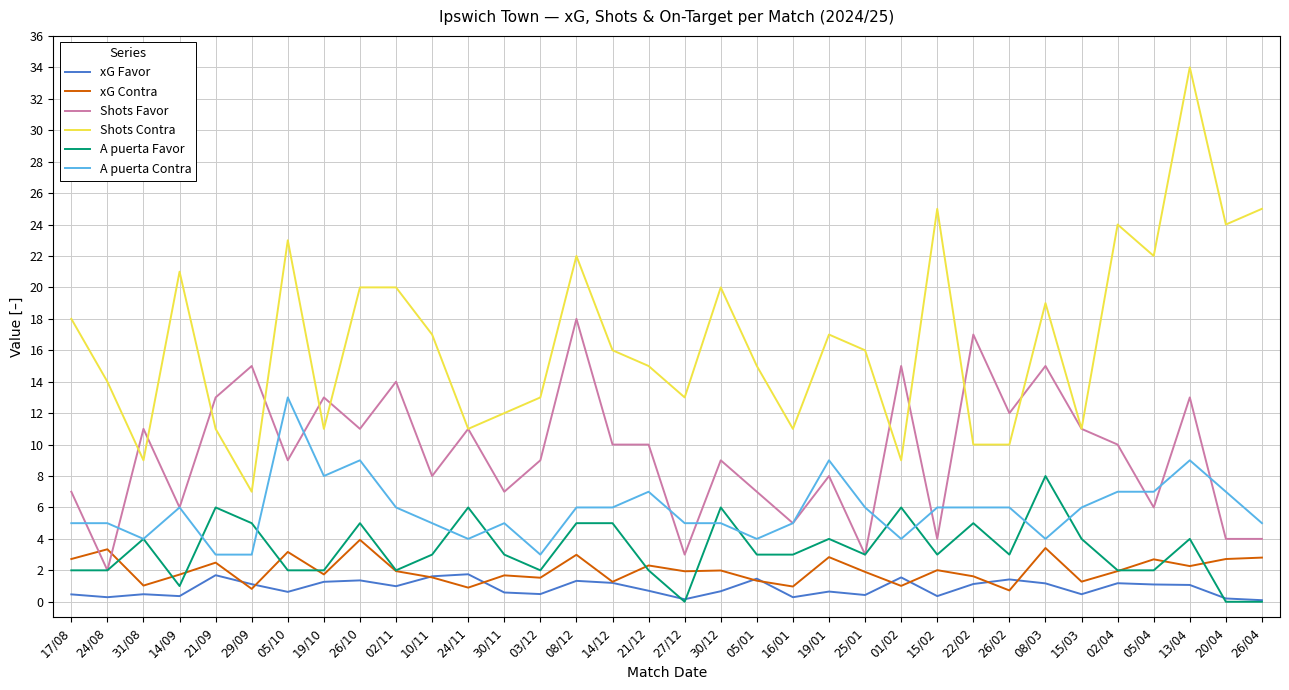

What value does the xG Favor series have at 14/09?

0.4